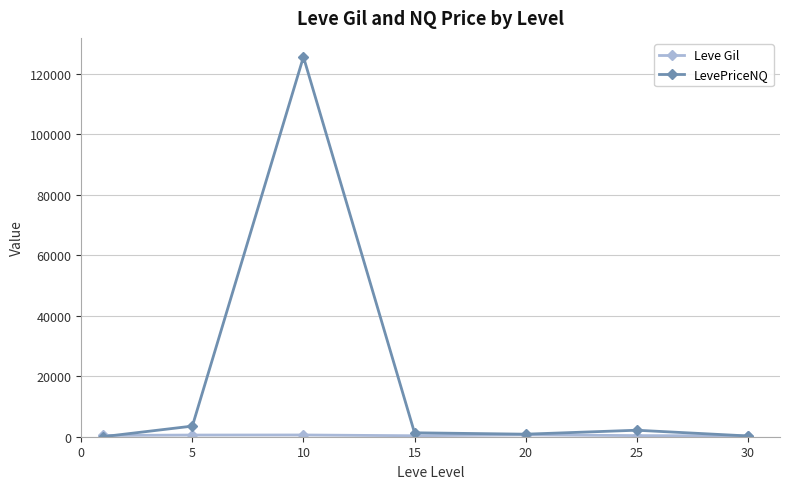

What is the sum of all LevePriceNQ values?

133738.1